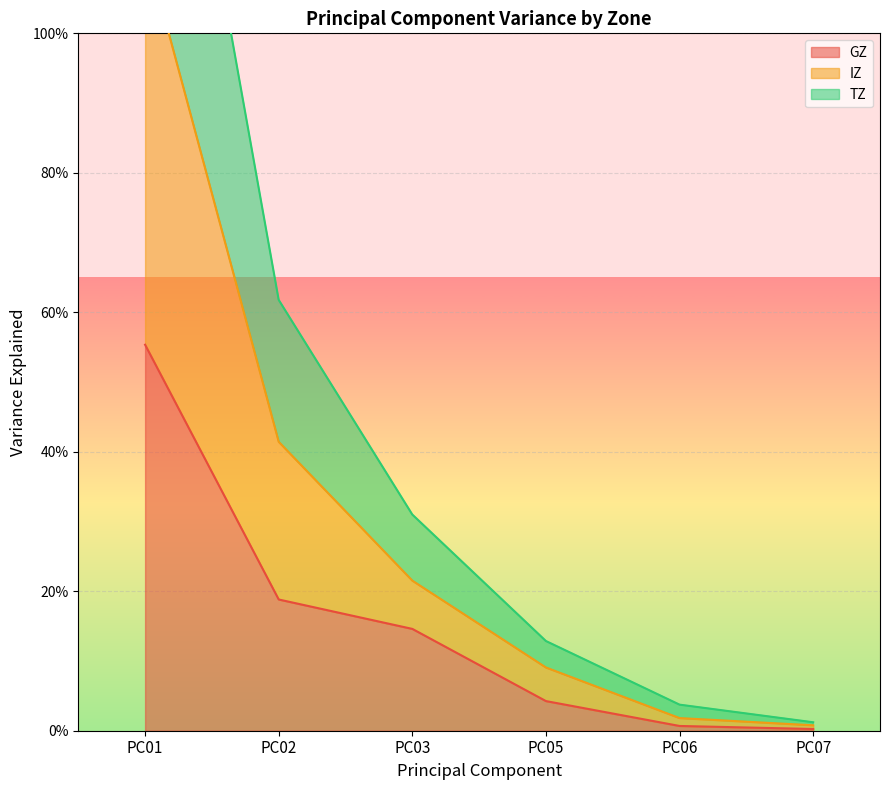

True or false: TZ and IZ cross at least once.

False